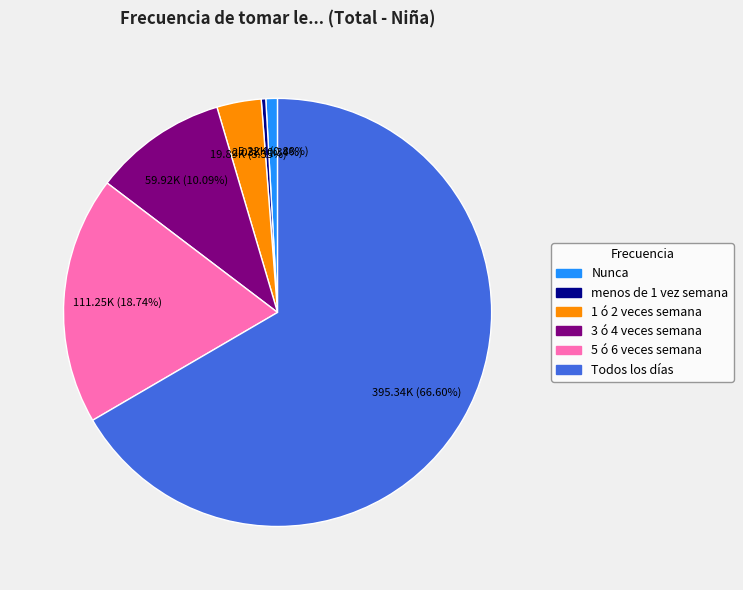

What percentage is the Todos los días slice, to the nearest percent?

67%